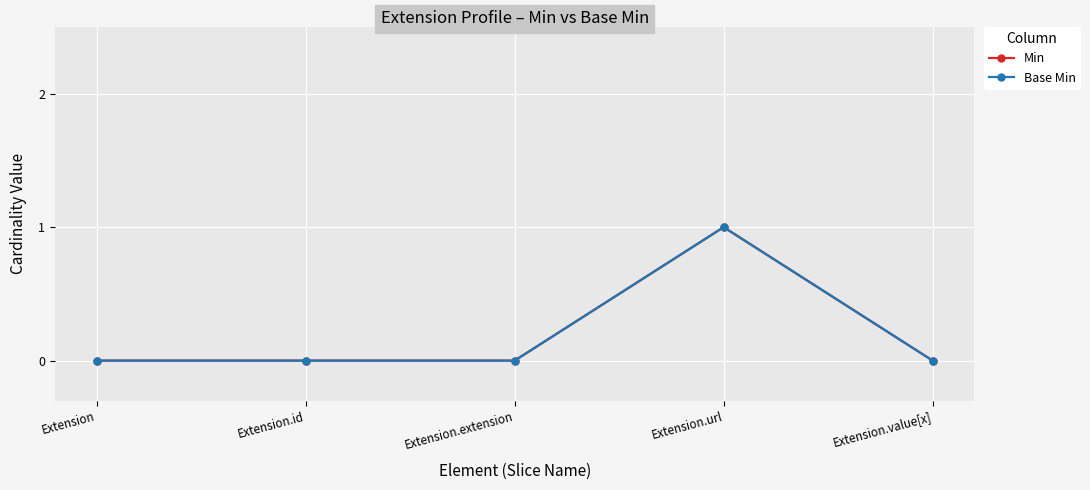

How many Min values are between 0 and 1?

5